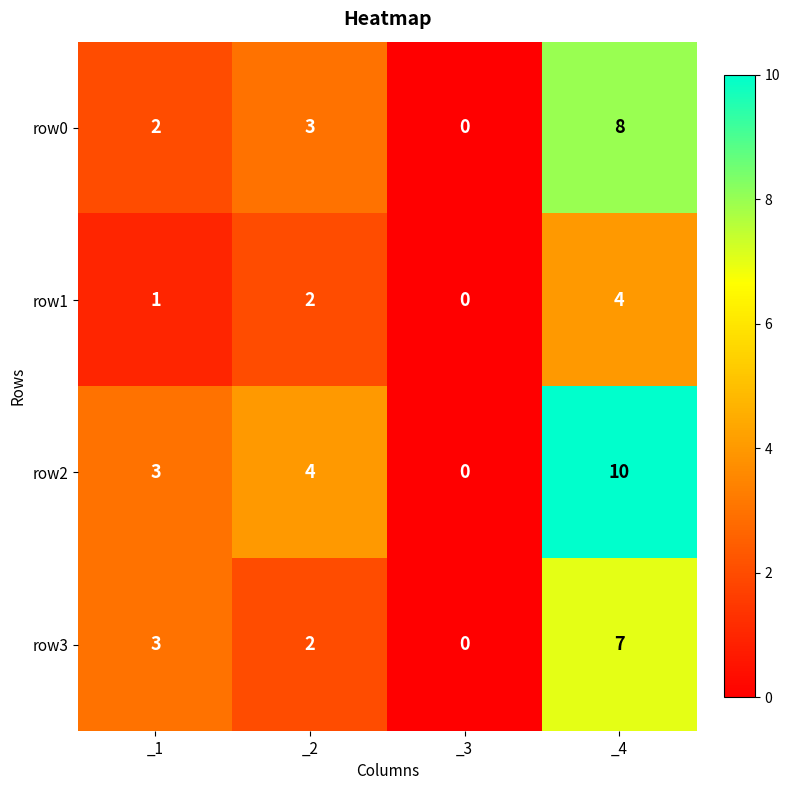

Is the value of row3 at _3 greater than the value of row1 at _2?

No